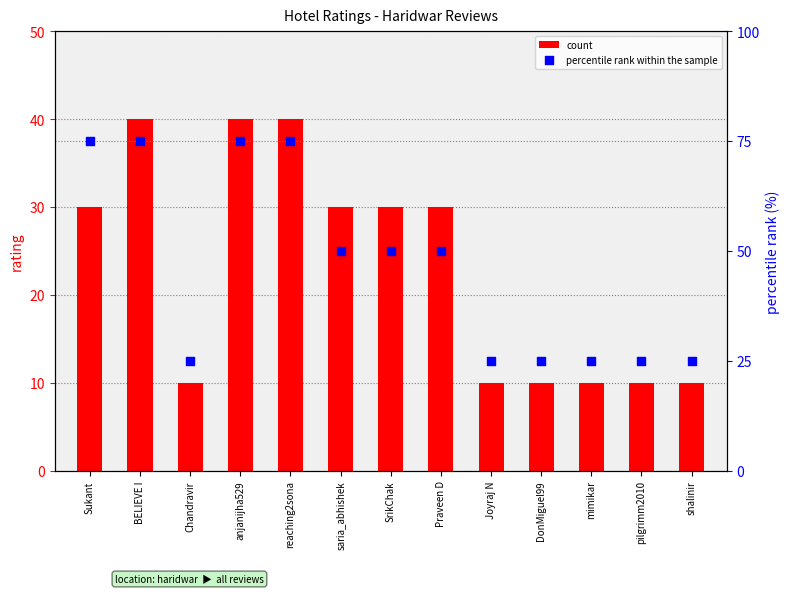

Which series contains the highest Y value?

percentile rank within the sample